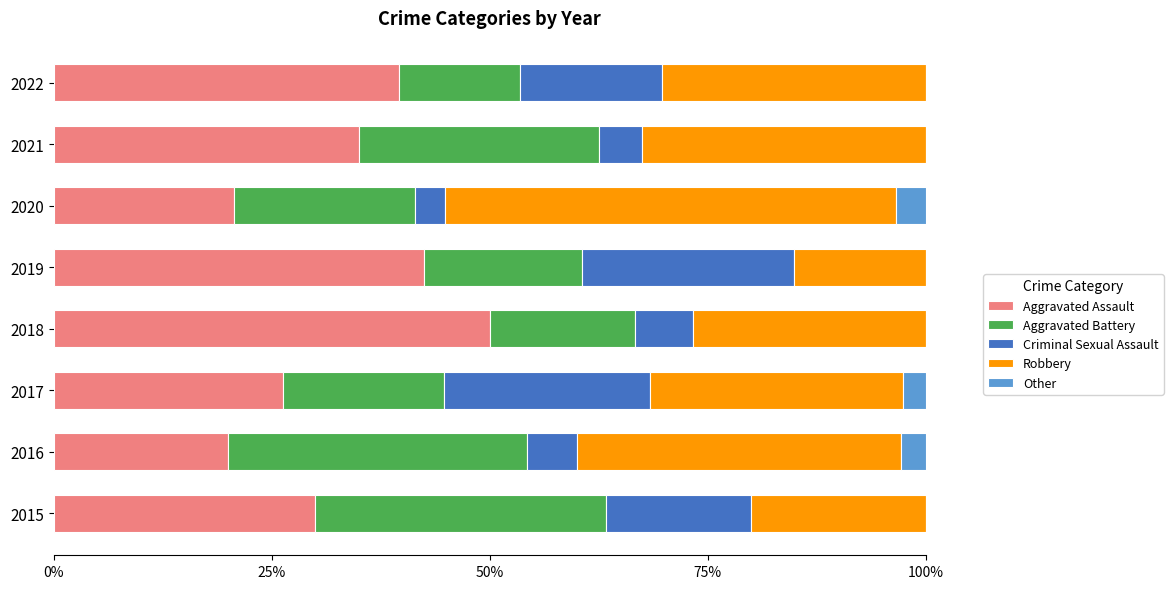

What is the maximum value for Aggravated Assault?

50.0